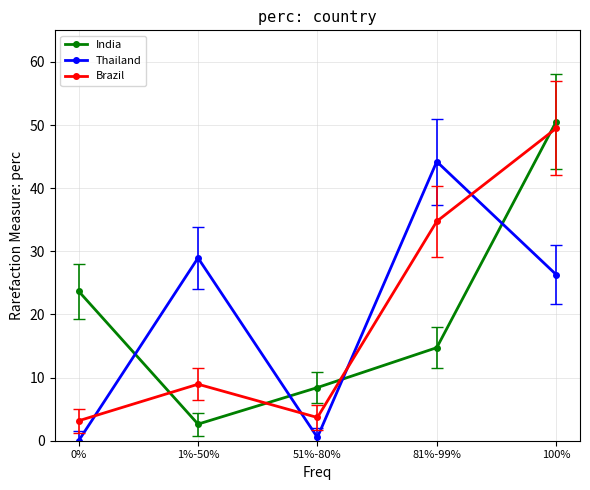

What is the difference between the maximum and second lowest values in the Thailand series?

43.7